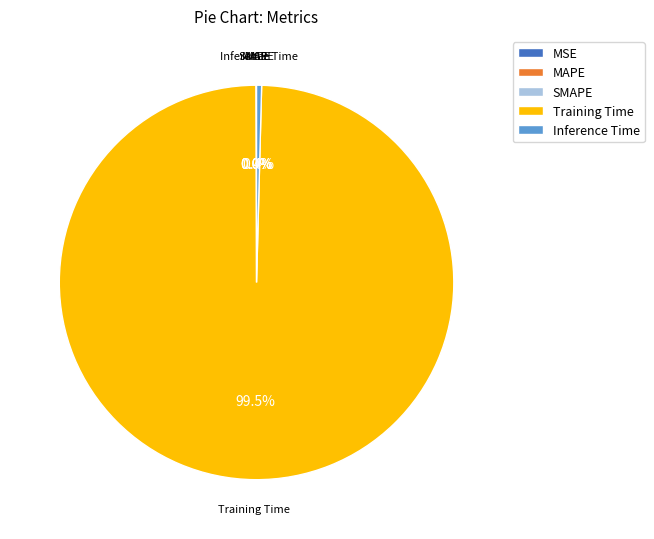

To the nearest percent, what is the difference between the largest and smallest slice percentages?

100%